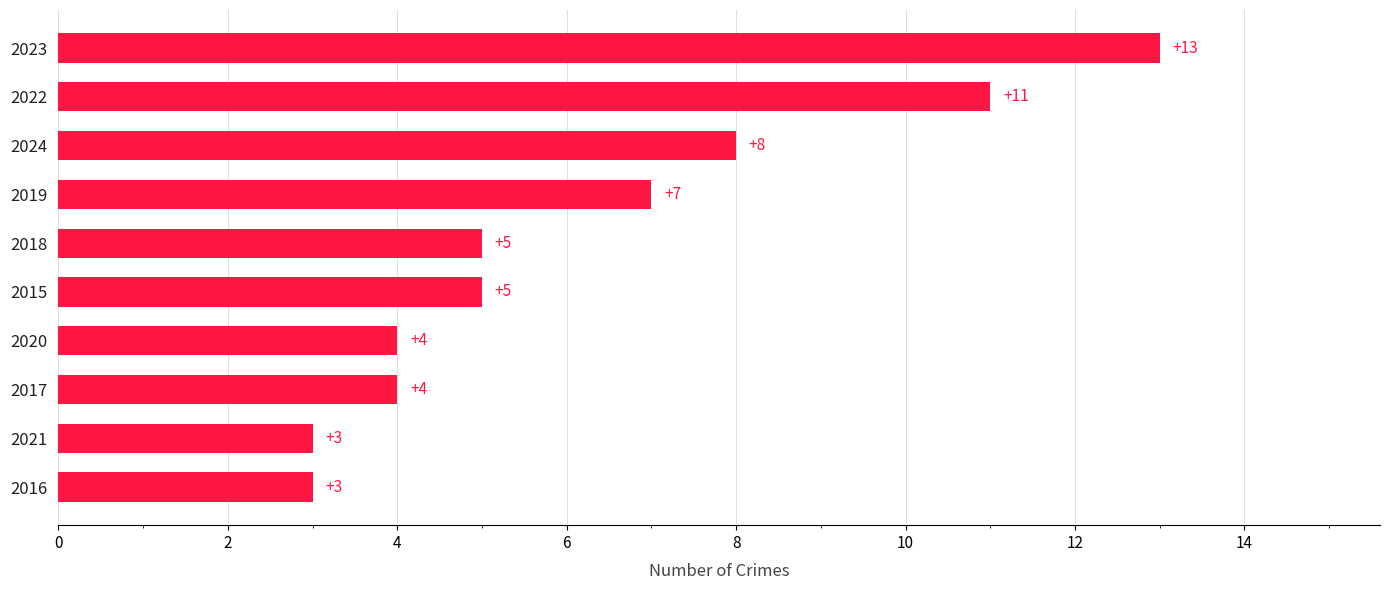

What is the difference between the second highest and second lowest values?

8